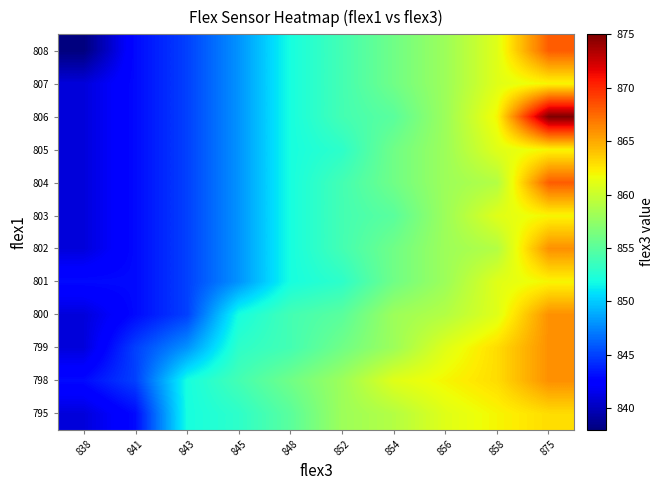

Reading left to right, what are all the values shown in this chart?

795: 838=841	841=843	843=852	845=853	848=855	852=858	854=859	856=861	858=862	875=863
798: 838=843	841=845	843=852	845=854	848=856	852=858	854=861	856=862	858=863	875=866
799: 838=841	841=845	843=848	845=853	848=854	852=856	854=858	856=861	858=863	875=866
800: 838=841	841=843	843=845	845=852	848=854	852=855	854=858	856=859	858=861	875=866
801: 838=843	841=843	843=845	845=848	848=852	852=853	854=856	856=858	858=861	875=862
802: 838=841	841=843	843=845	845=848	848=852	852=854	854=856	856=858	858=859	875=866
803: 838=841	841=843	843=845	845=848	848=852	852=854	854=855	856=858	858=861	875=862
804: 838=841	841=843	843=845	845=848	848=852	852=854	854=856	856=858	858=859	875=868
805: 838=841	841=843	843=845	845=848	848=852	852=853	854=856	856=858	858=861	875=862
806: 838=841	841=843	843=845	845=848	848=852	852=854	854=855	856=858	858=862	875=875
807: 838=841	841=843	843=845	845=848	848=852	852=854	854=856	856=858	858=861	875=862
808: 838=838	841=843	843=845	845=848	848=852	852=854	854=856	856=858	858=861	875=868